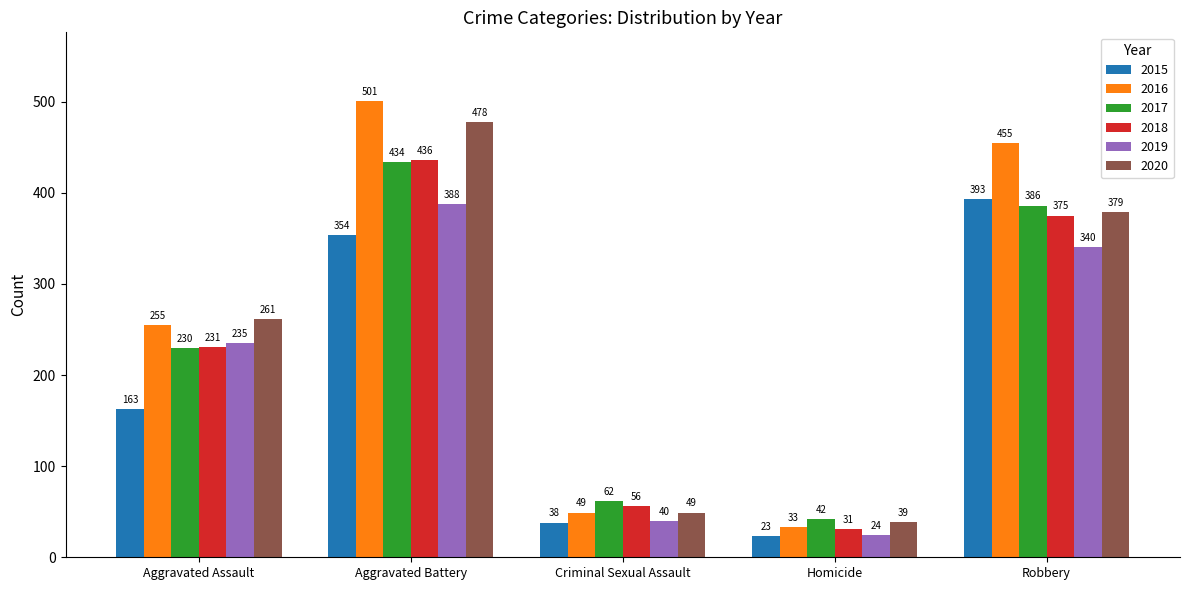

Which category has the highest value across all series?

Aggravated Battery